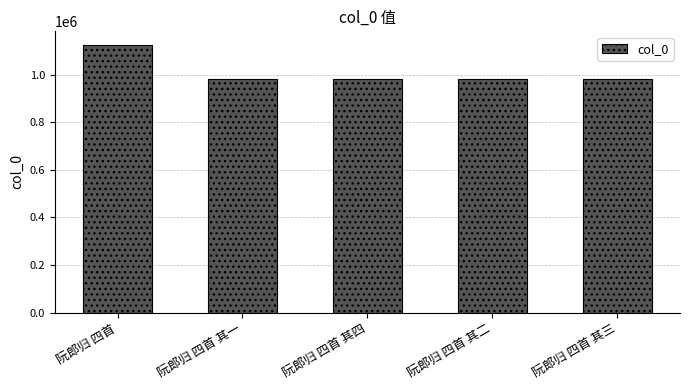

The chart shows a value of 196590 at 阮郎归 四首 其四. True or false?

False